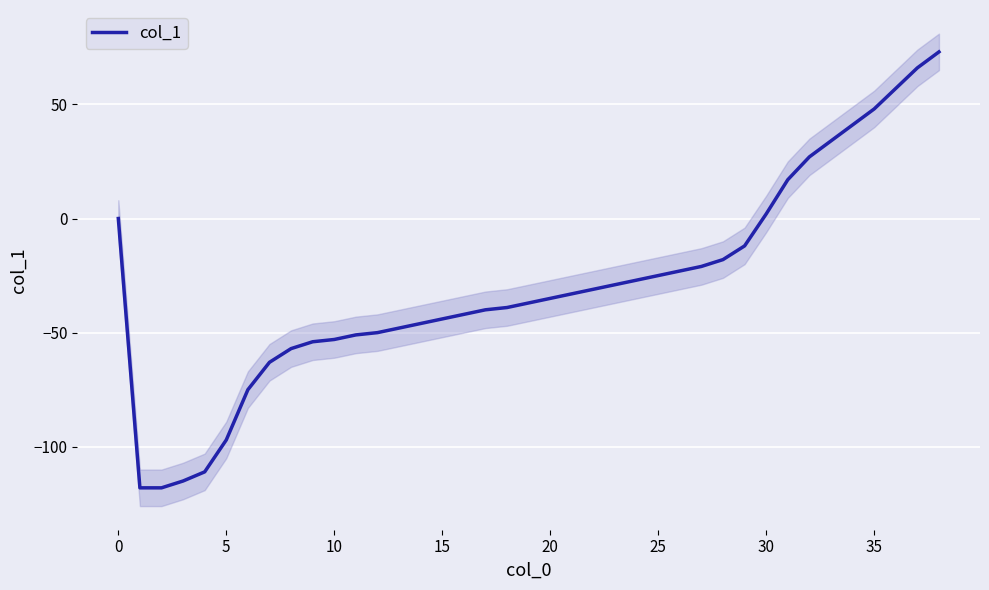

True or false: there are more than 0 points higher than both neighbors.

False